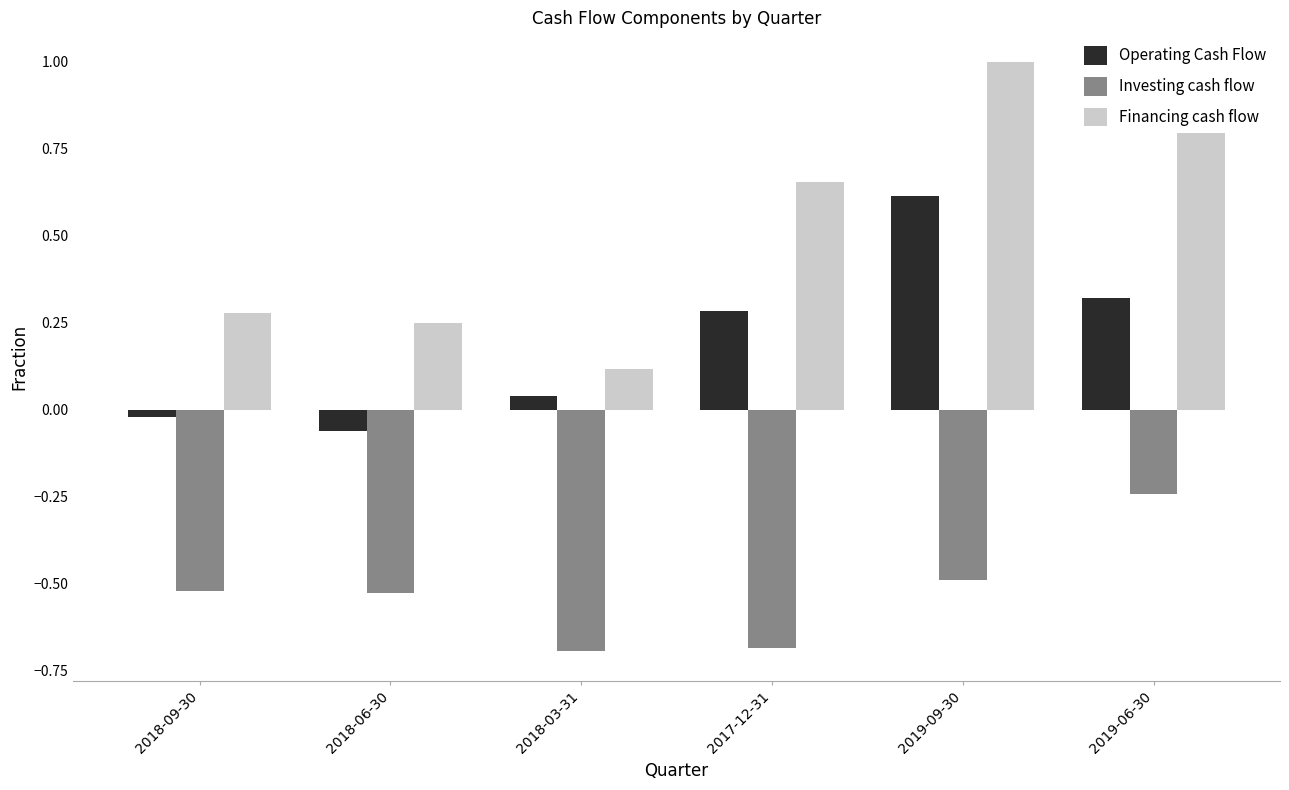

At how many categories does at least one series exceed 0?

6